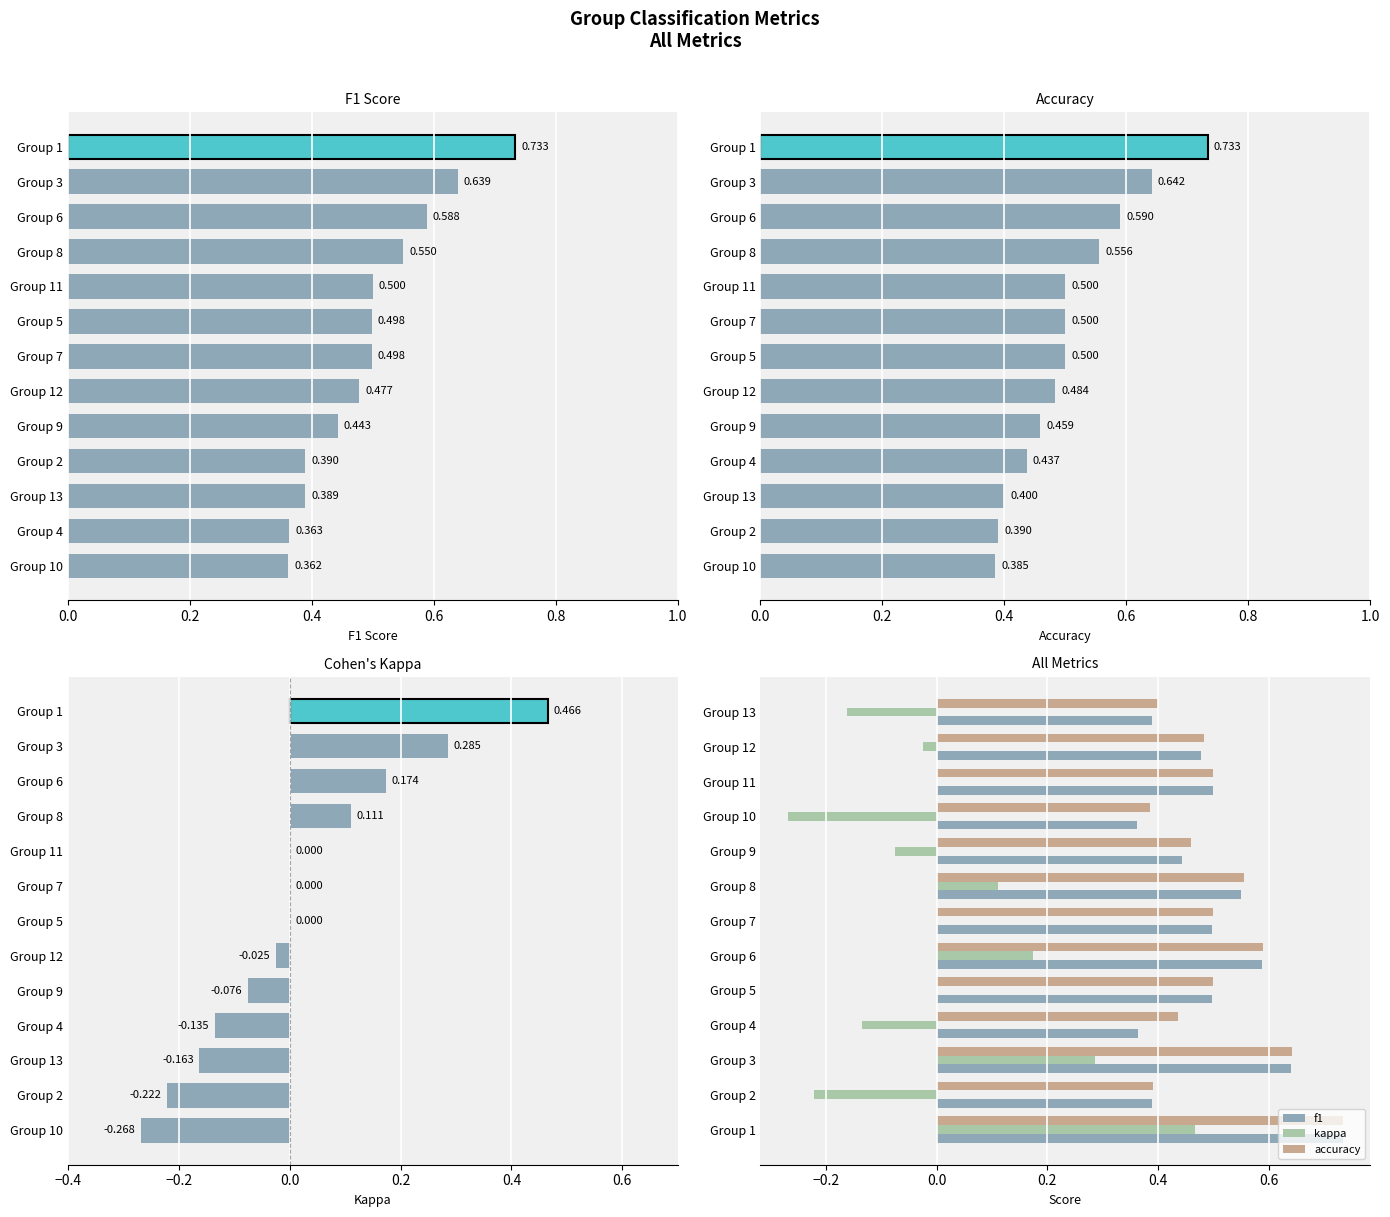

Is it true that f1 equals 0.8 at Group 8?

False